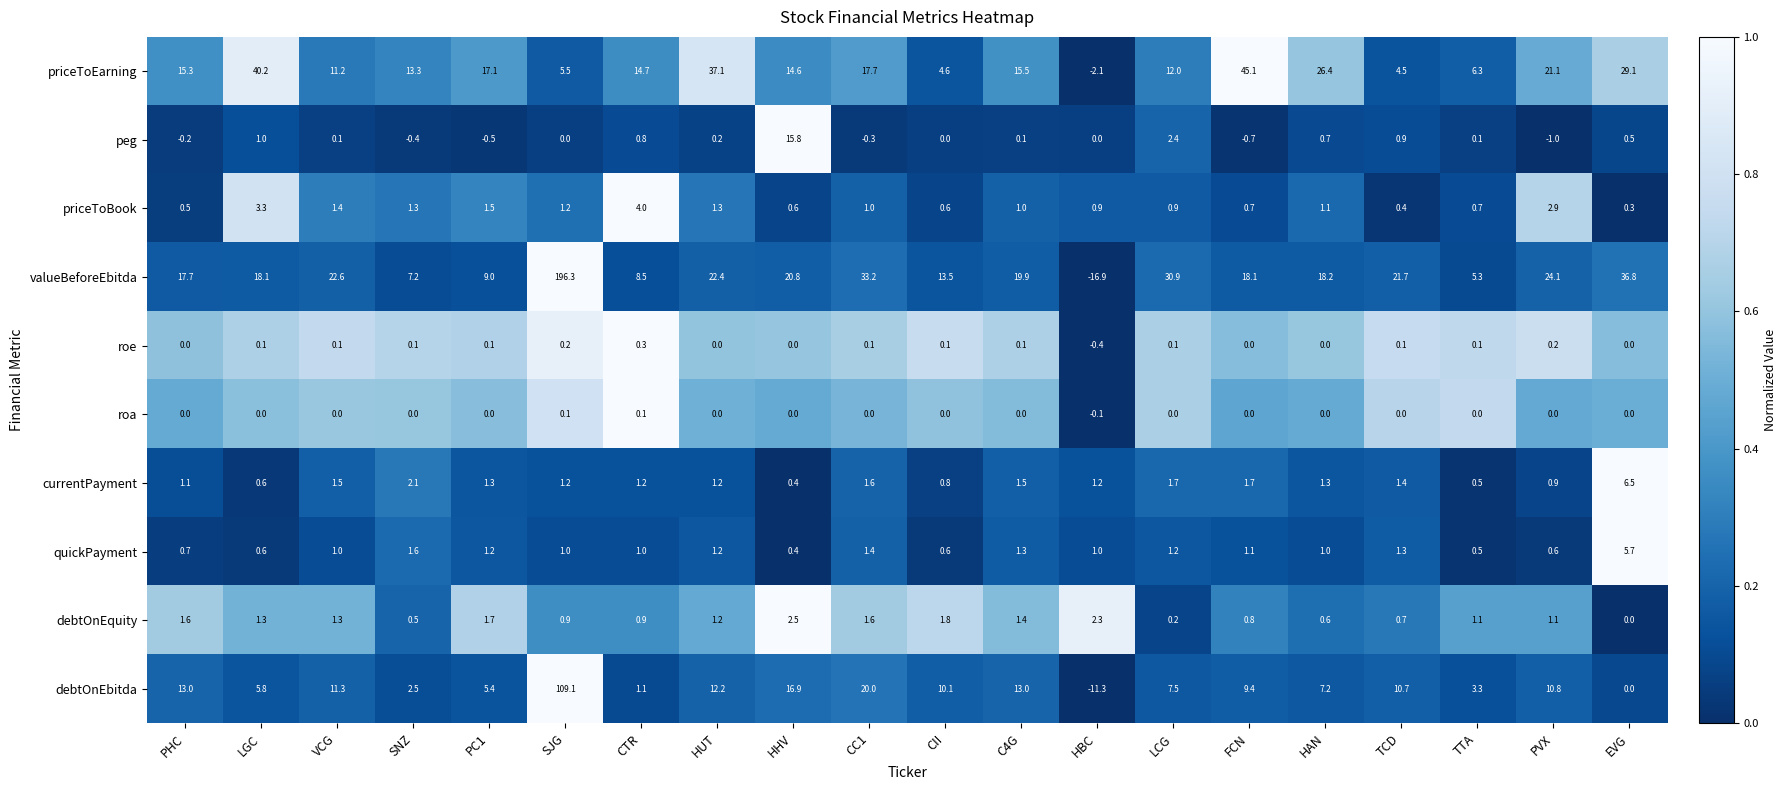

Count the number of data series in this chart.

10